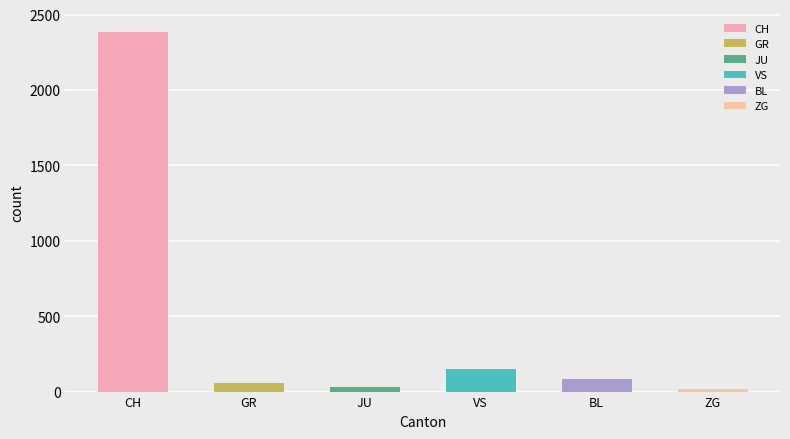

Read the value at CH.

2387